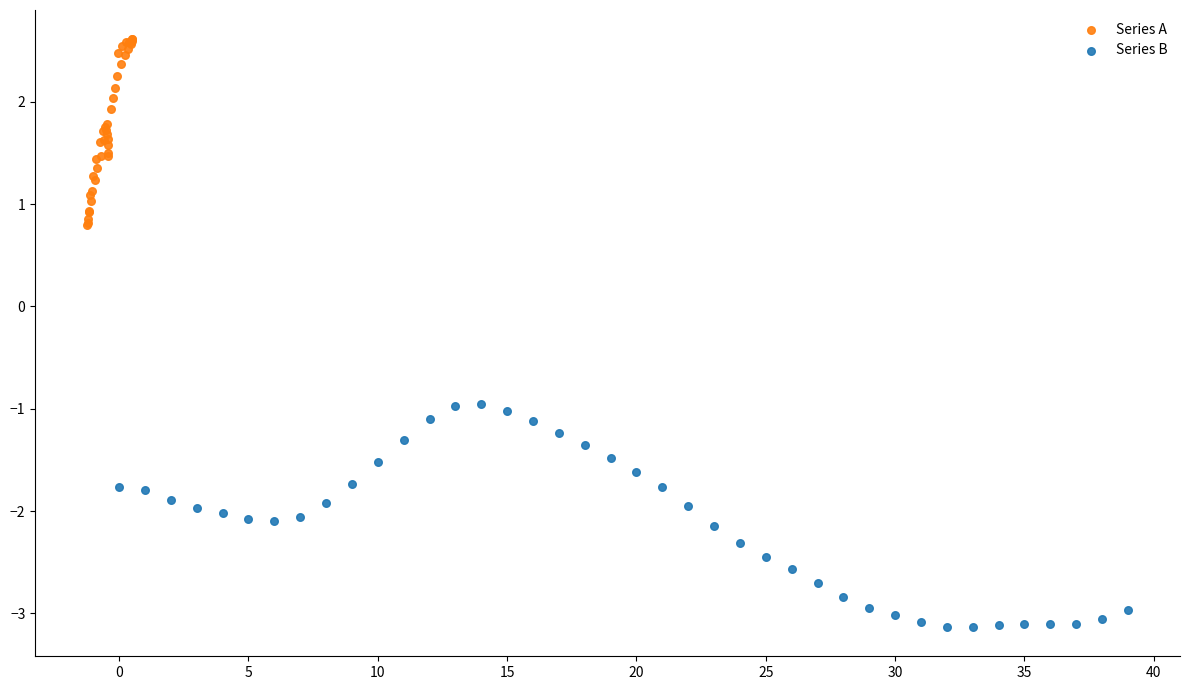

What are all the series names shown in the legend?

Series A, Series B